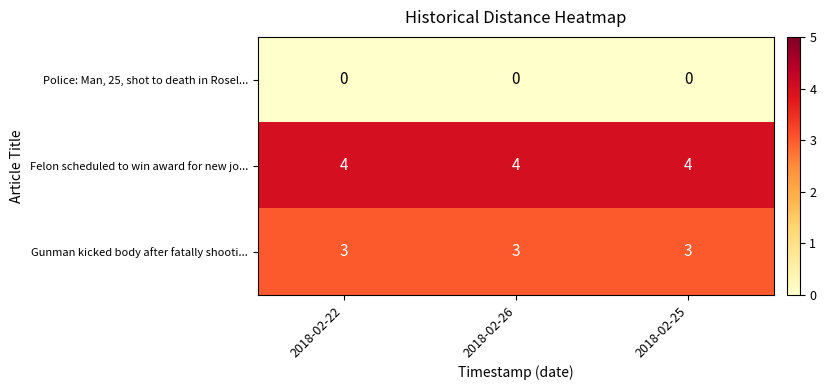

Is it true that Police: Man, 25, shot to death in Rosel... equals 0 at 2018-02-26?

True